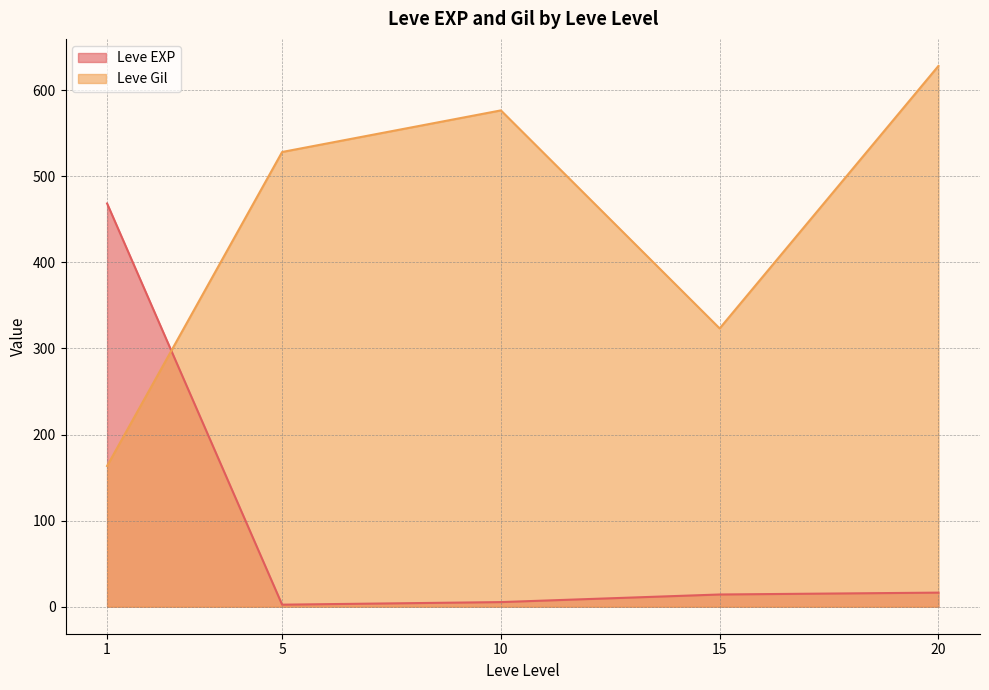

What is the difference between the maximum and minimum values in the Leve EXP series?

466.2